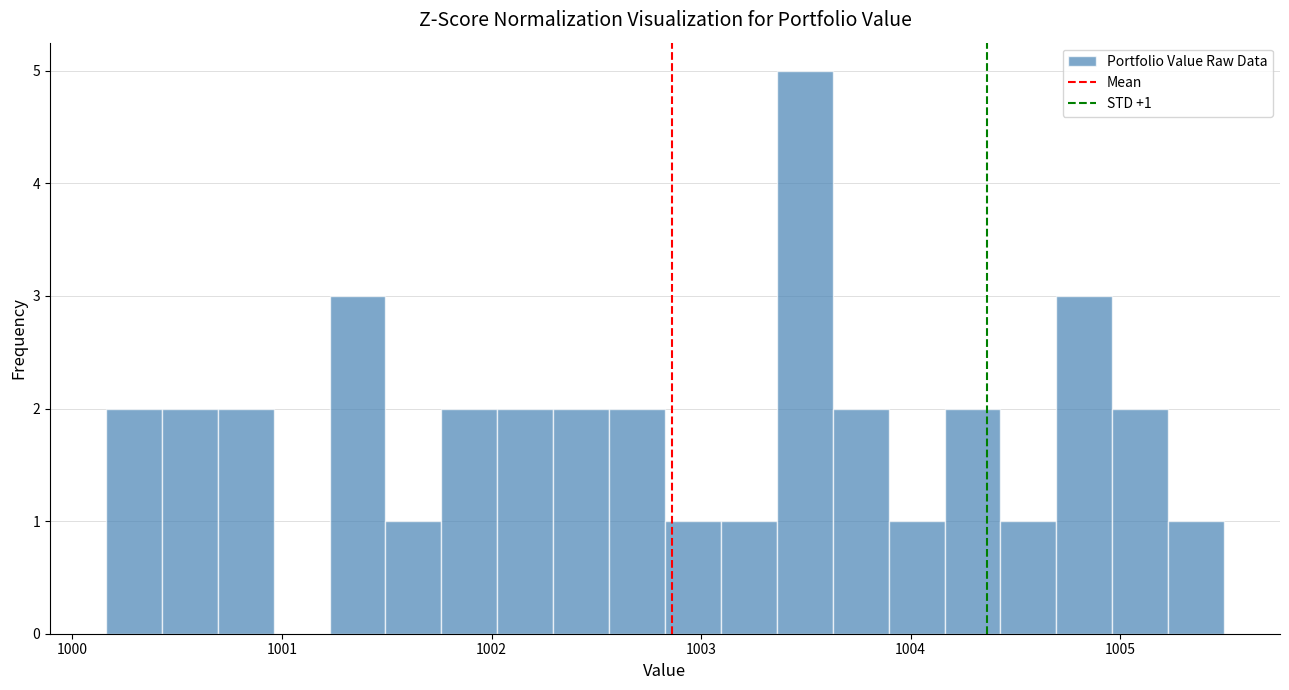

Around what value on the x-axis is the tallest bar? Give the approximate position of its centre, as read against the axis.

1003.5